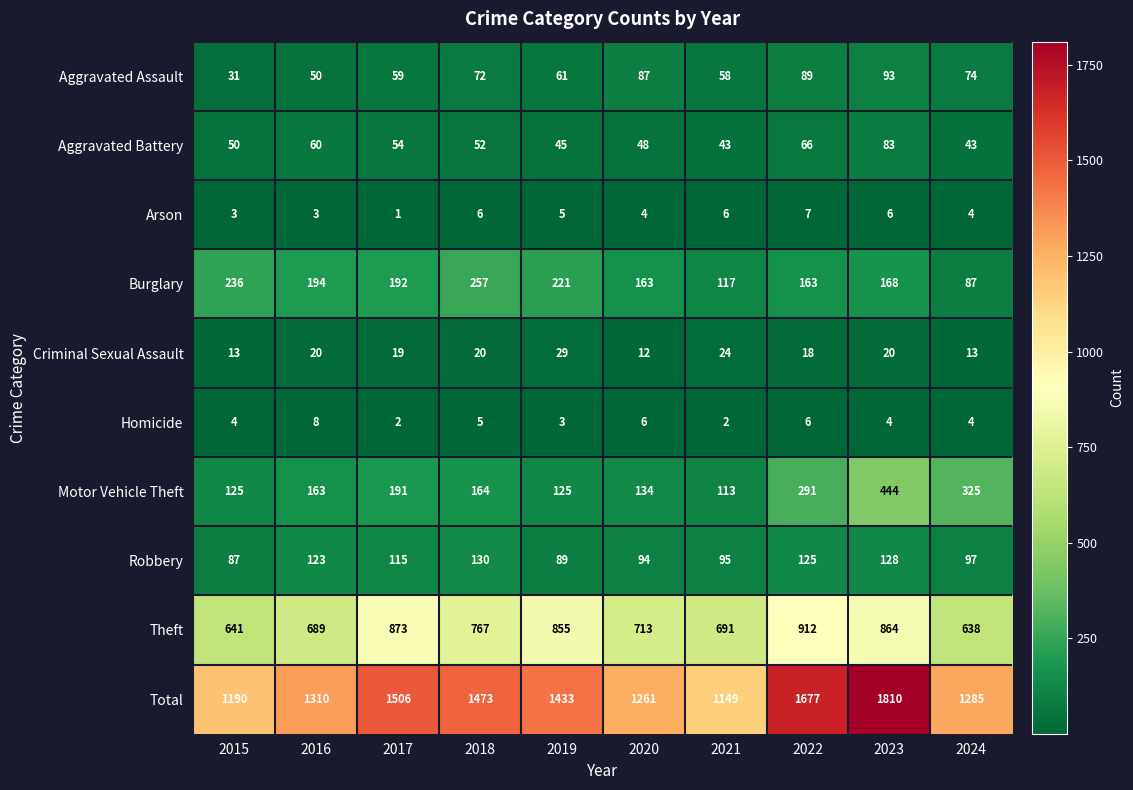

What is the average value of the Aggravated Assault series?

67